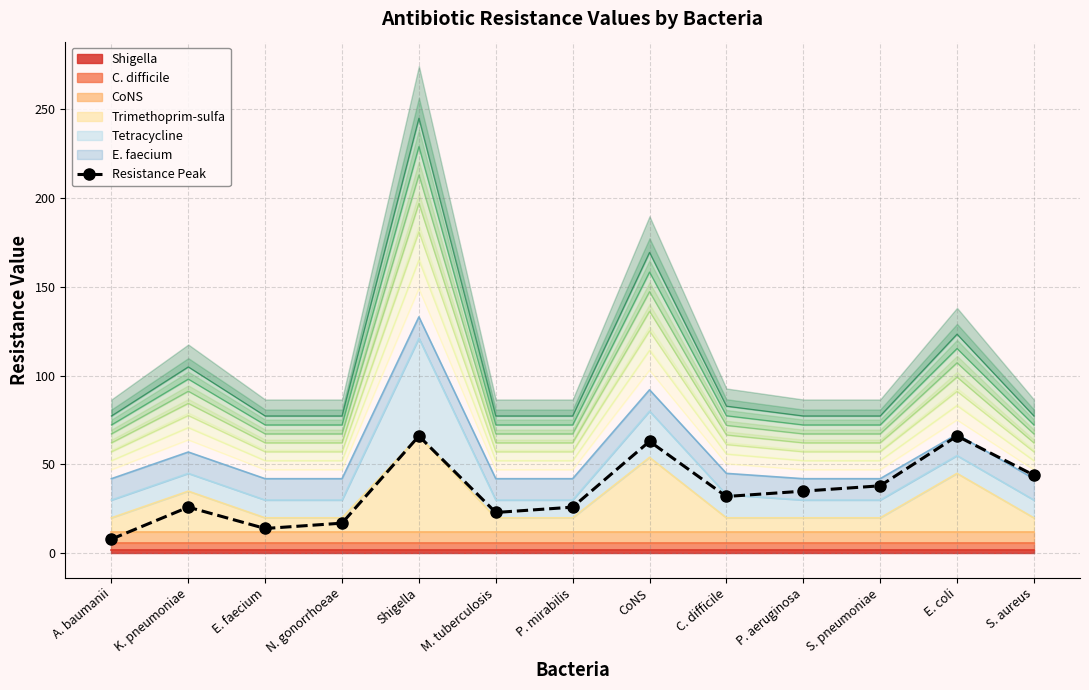

Reading left to right, what are all the values shown in this chart?

8	26	14	17	66	23	26	63	32	35	38	66	44